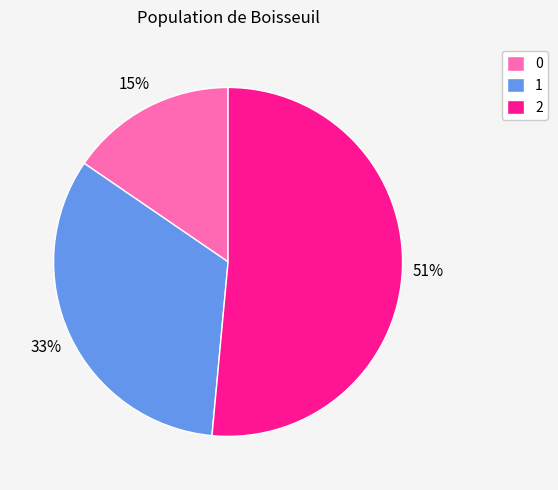

How many slices are in this pie chart?

3